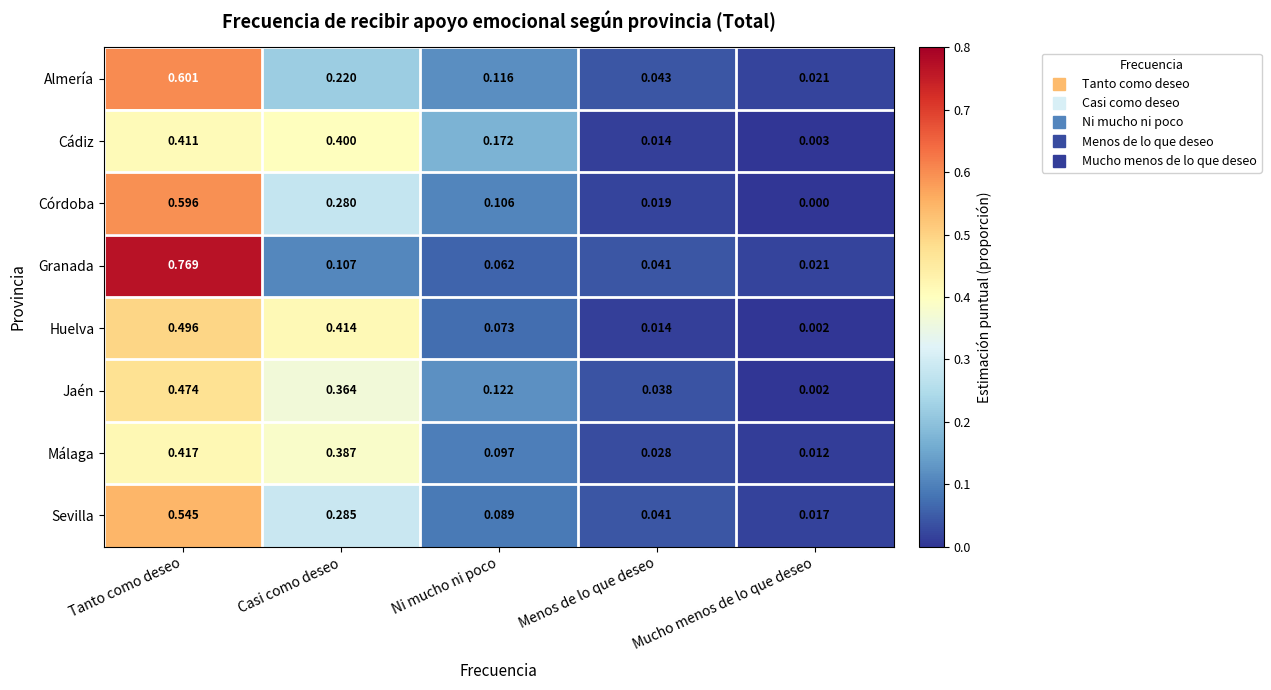

Which series has the widest spread of values?

Granada